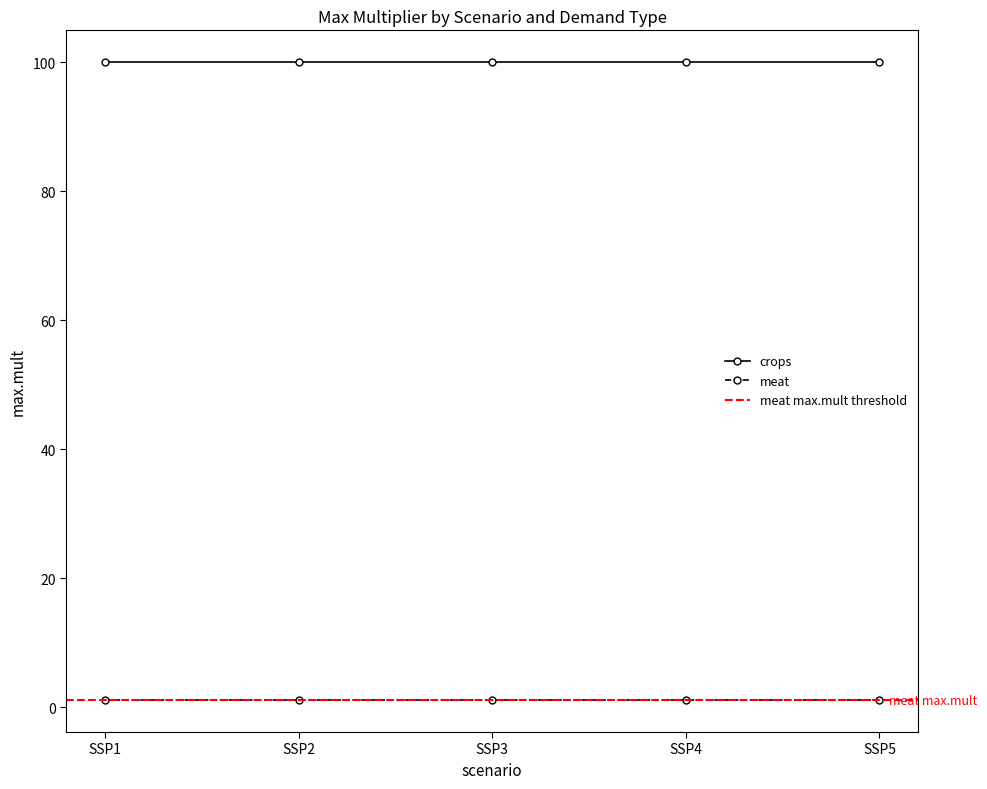

At SSP5, list the series in order from smallest to largest.

meat, crops